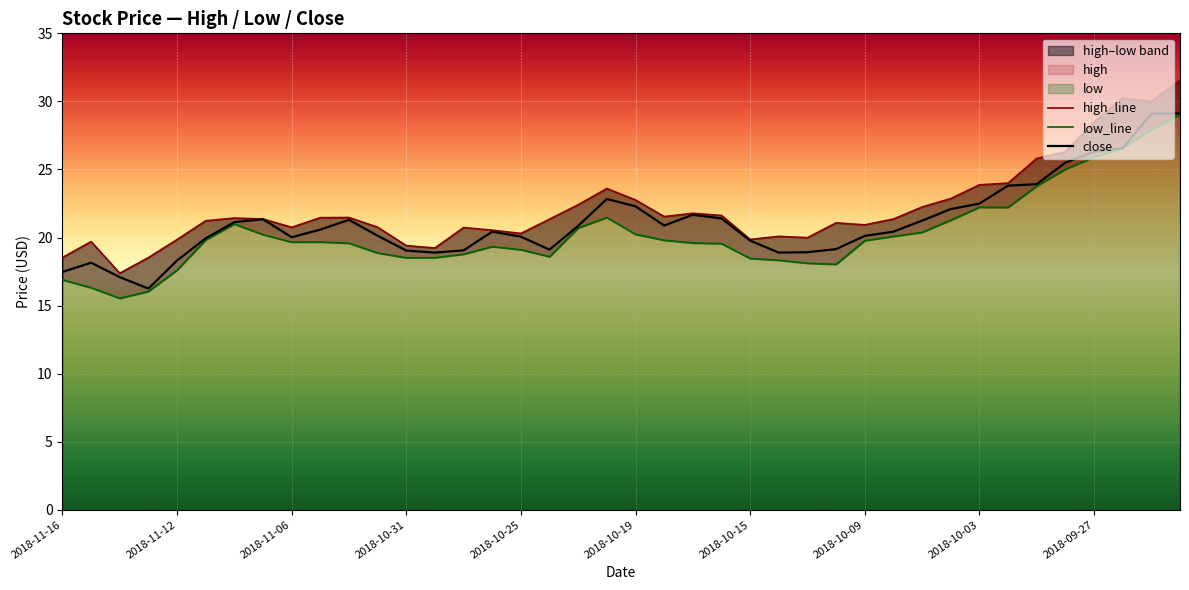

True or false: low_line and close intersect in this chart.

False